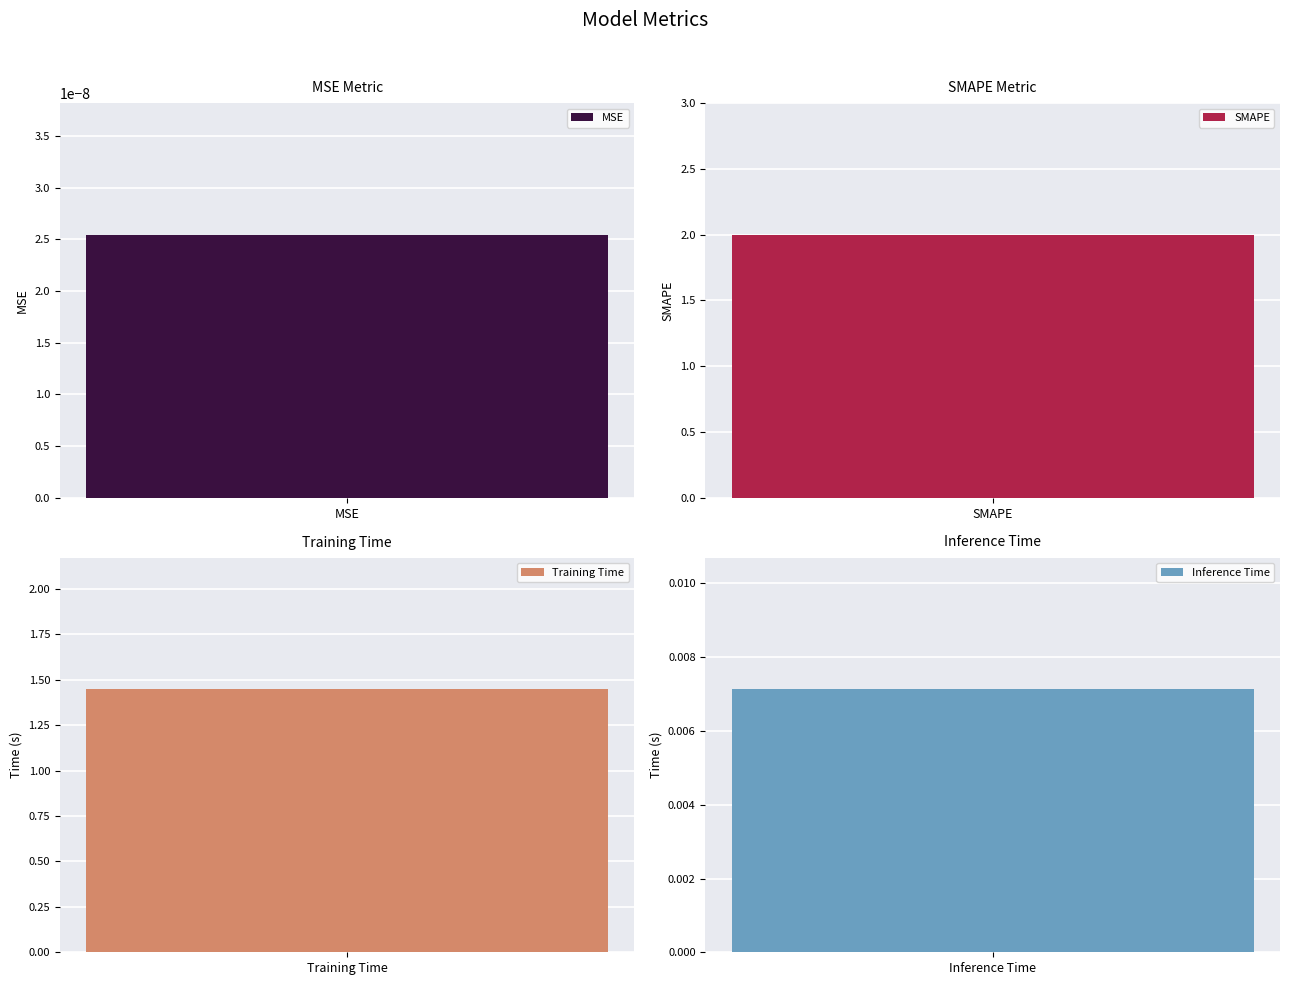

Reading left to right, list all the values displayed in this chart.

MSE=0.0	SMAPE=2.0	Training Time=1.4	Inference Time=0.0